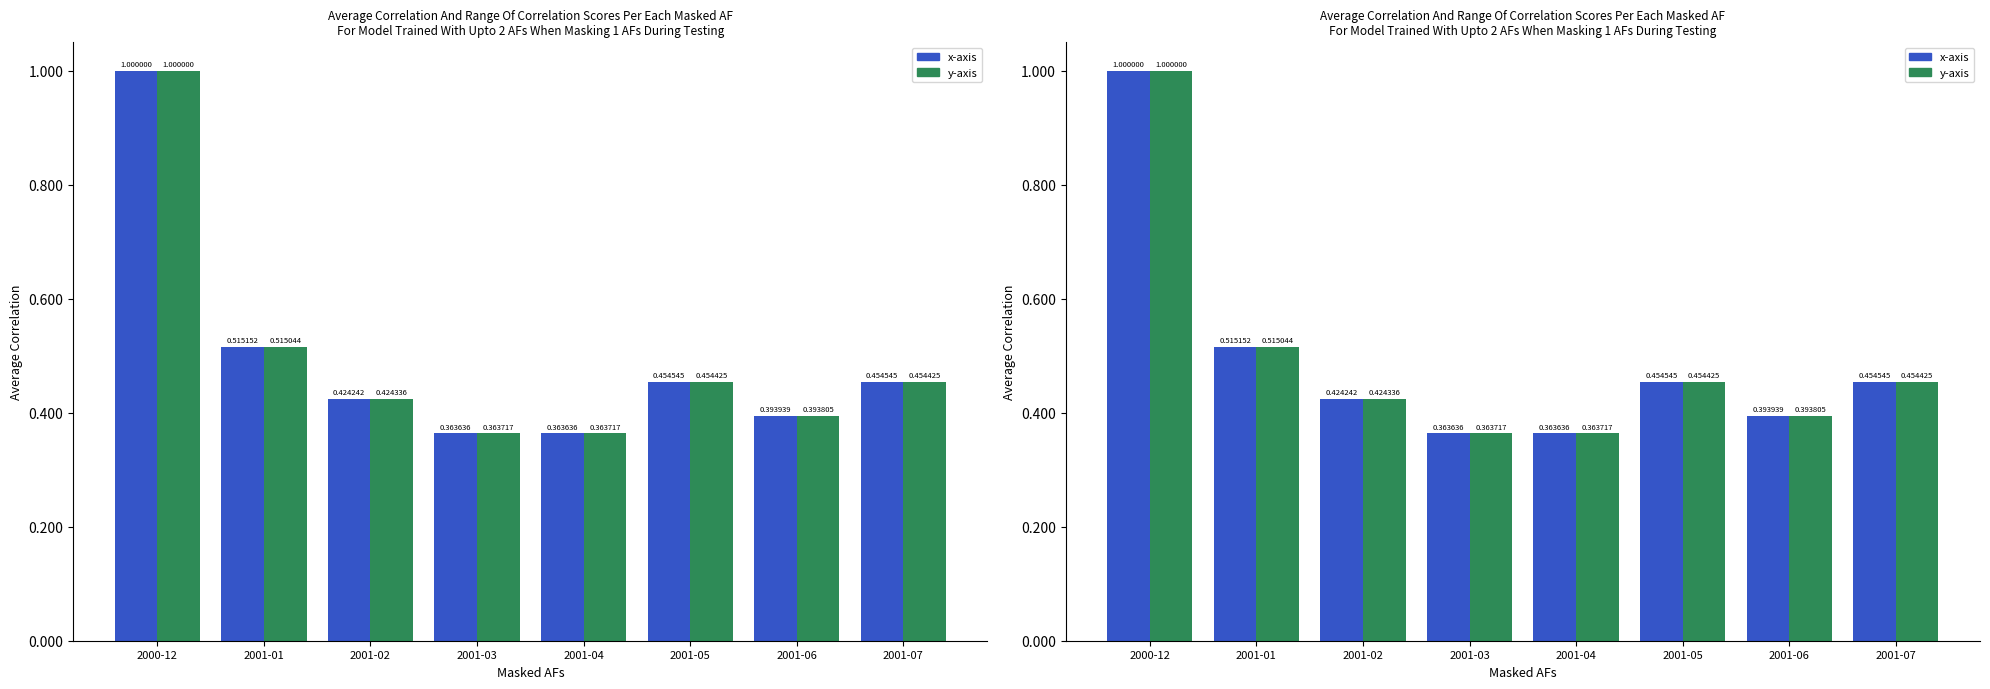

Is the value of y-axis at 2001-06 greater than the value of x-axis at 2001-02?

No